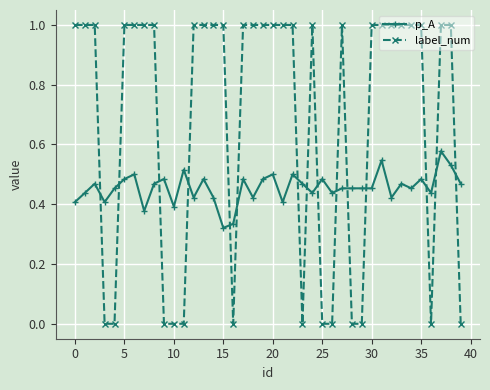

Which series has the widest spread of values?

label_num